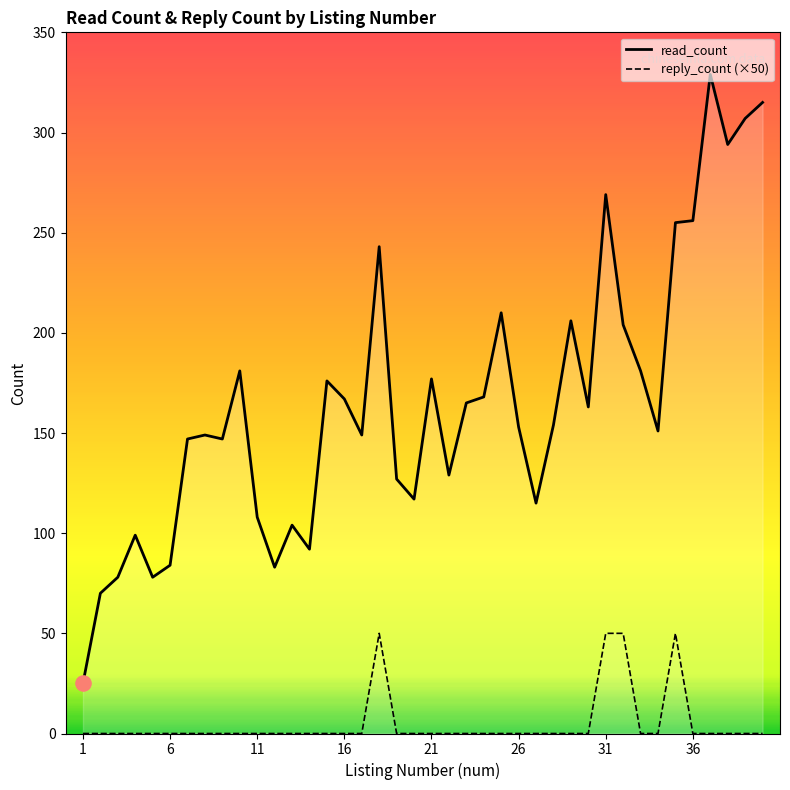

Which series reaches the minimum Y coordinate?

reply_count